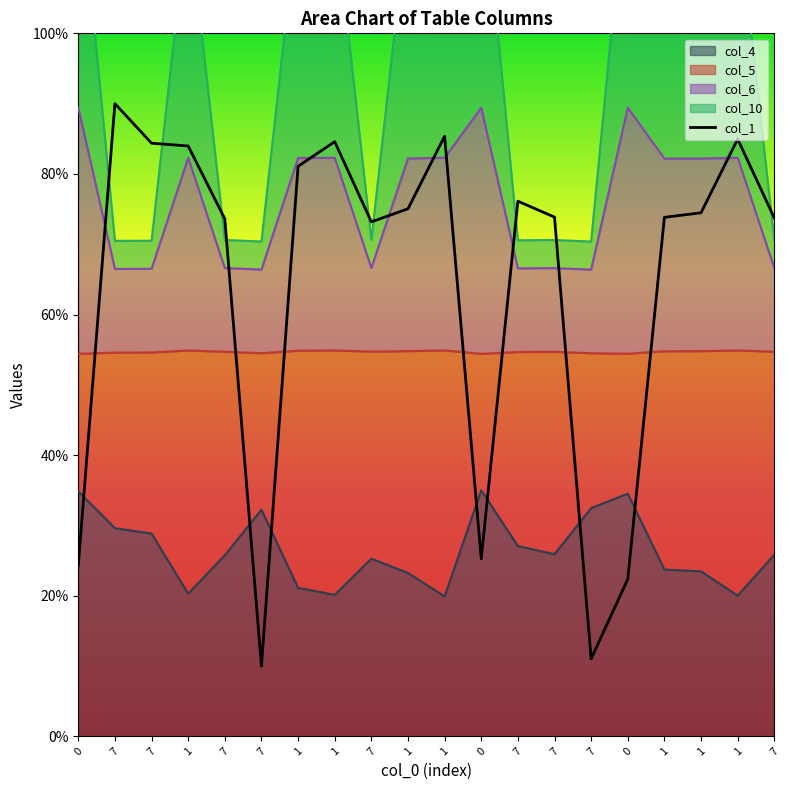

What is the approximate value at 7?

10.0